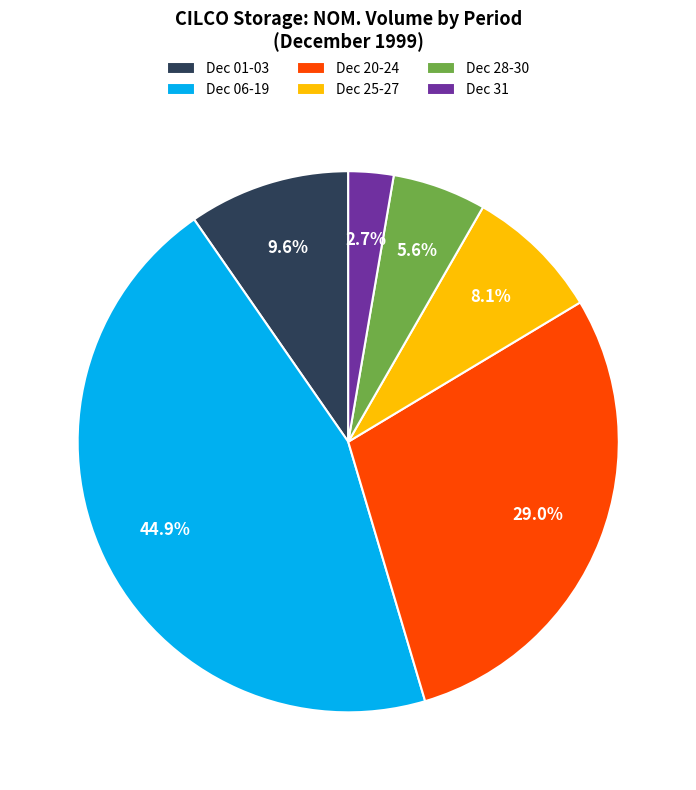

How many segments does this pie chart have?

6